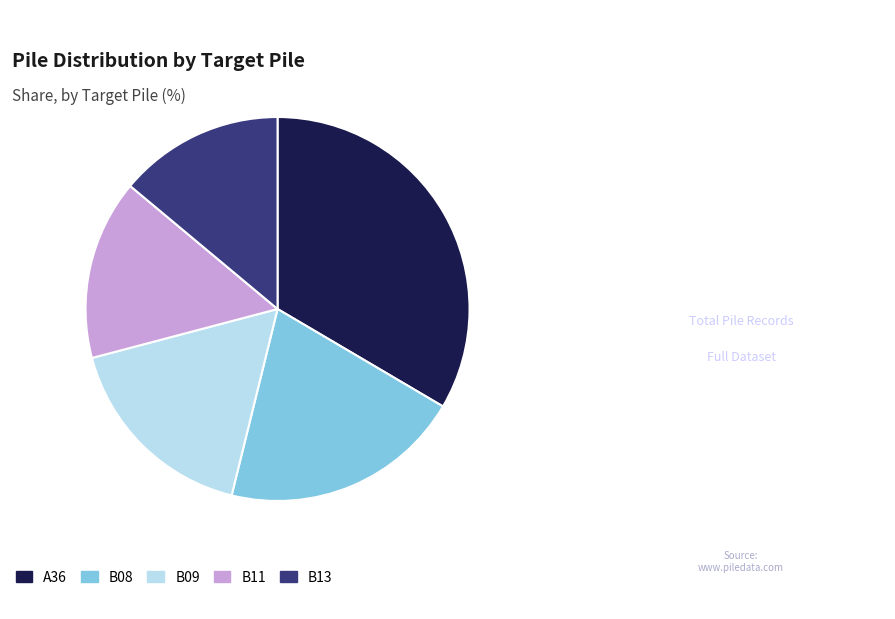

Do B13 and B11 together represent more than half of the pie?

No